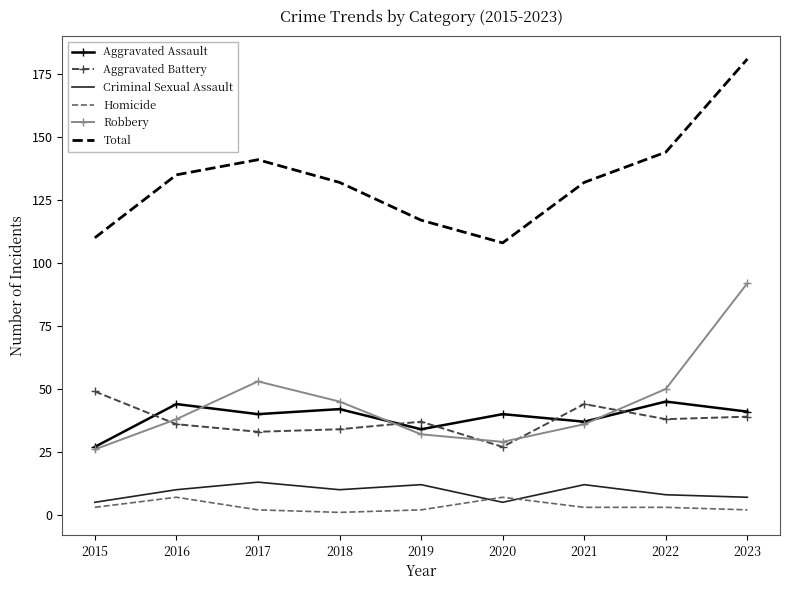

At 2017, list the series in order from largest to smallest.

Total, Robbery, Aggravated Assault, Aggravated Battery, Criminal Sexual Assault, Homicide